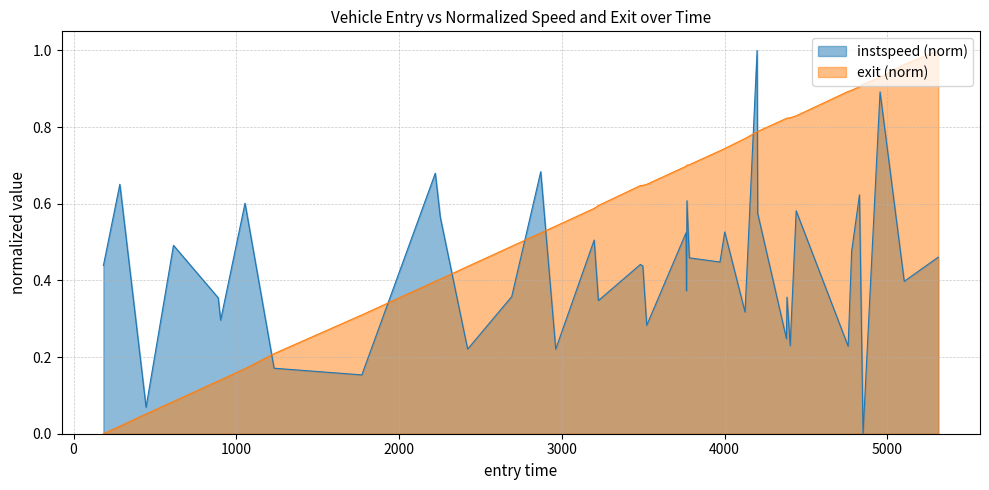

Reading left to right, what are all the values shown in this chart?

entry: 0.0	0.0	0.1	0.1	0.1	0.1	0.2	0.2	0.3	0.4	0.4	0.4	0.5	0.5	0.5	0.6	0.6	0.6	0.6	0.7	0.7	0.7	0.7	0.7	0.7	0.7	0.8	0.8	0.8	0.8	0.8	0.8	0.8	0.9	0.9	0.9	0.9	0.9	1.0	1.0
instspeed: 0.4	0.7	0.1	0.5	0.4	0.3	0.6	0.2	0.2	0.7	0.6	0.2	0.4	0.7	0.2	0.5	0.3	0.4	0.4	0.3	0.5	0.4	0.6	0.5	0.4	0.5	0.3	1.0	0.6	0.2	0.4	0.2	0.6	0.2	0.5	0.6	0.0	0.9	0.4	0.5